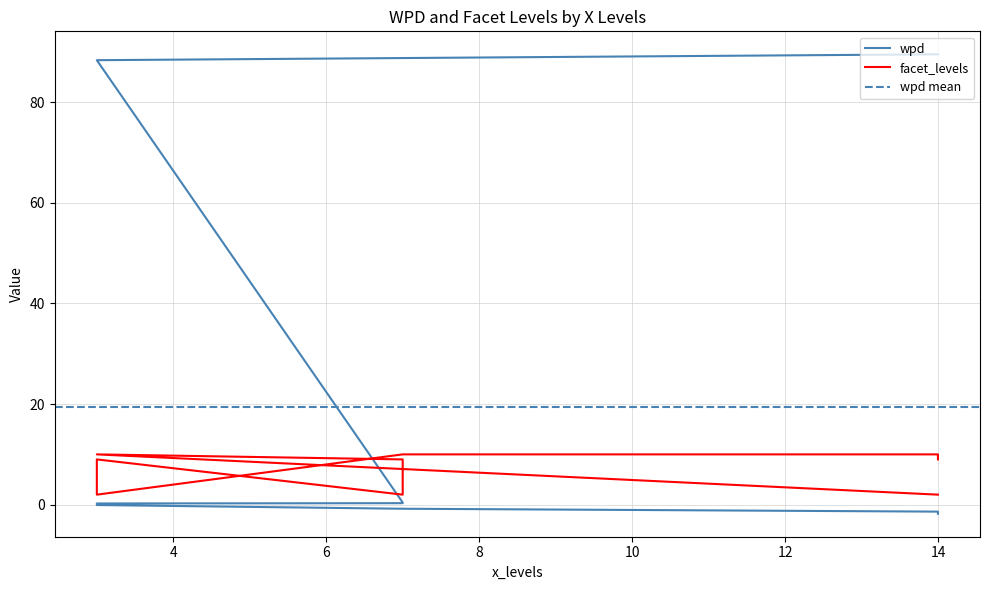

Rank the categories by facet_levels value from lowest to highest.

14, 7, 3, 7, 3, 14, 3, 7, 14